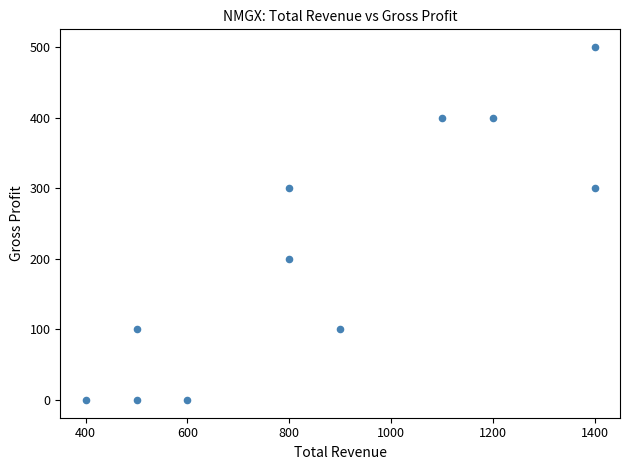

What is the average X value?

873